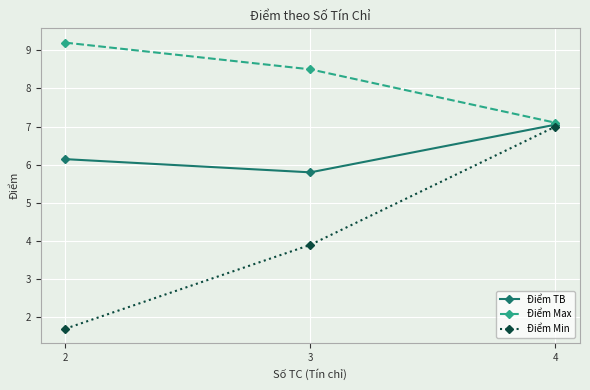

What is the value of the Điểm Max point at the 1st from the left?

9.2